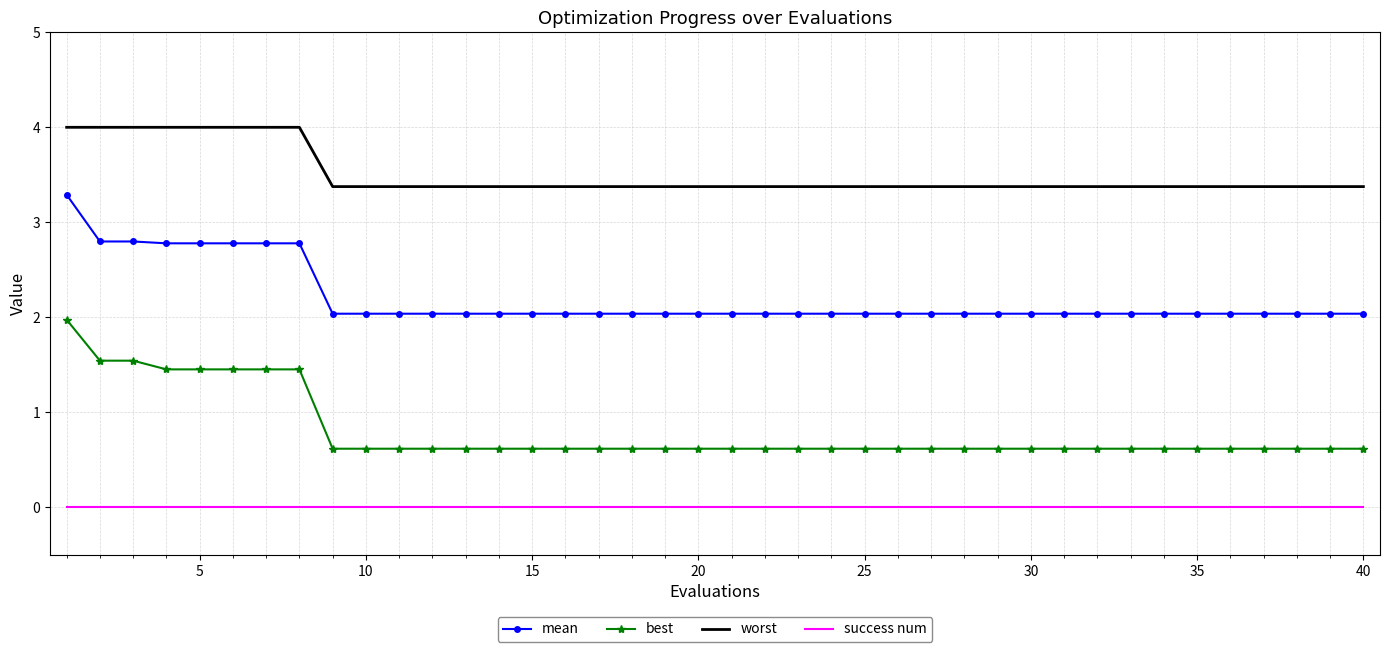

List the series in order of their overall mean, lowest first.

success num, best, mean, worst